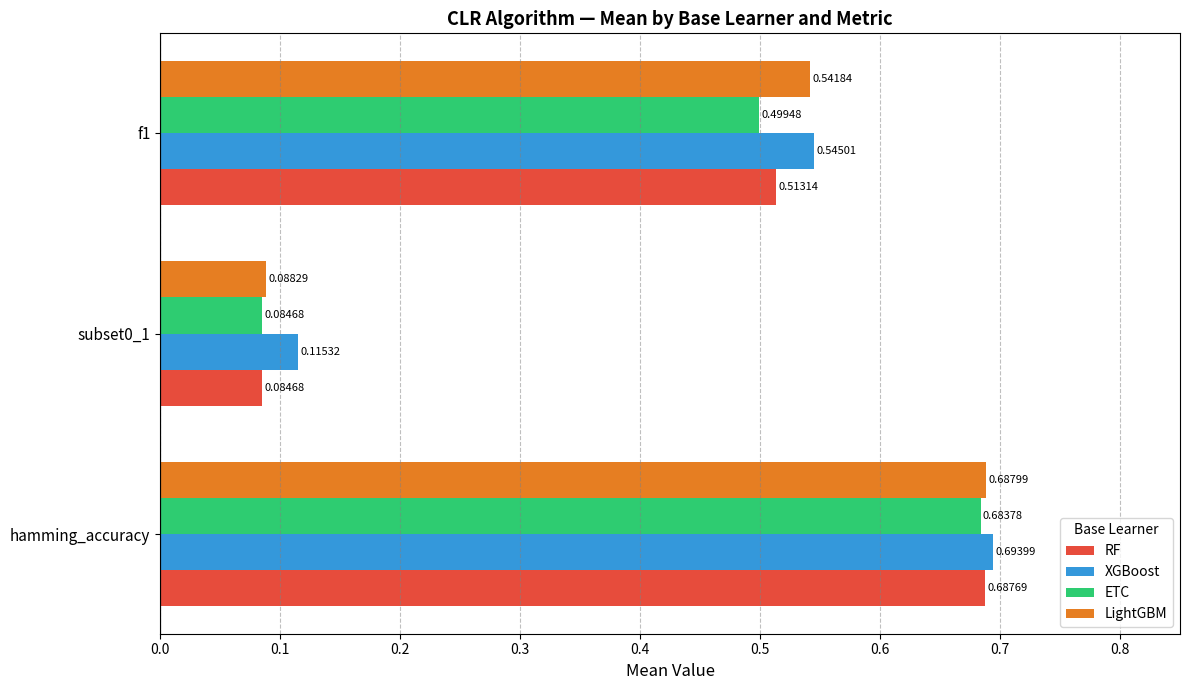

What is the difference between the maximum and minimum values in the XGBoost series?

0.6